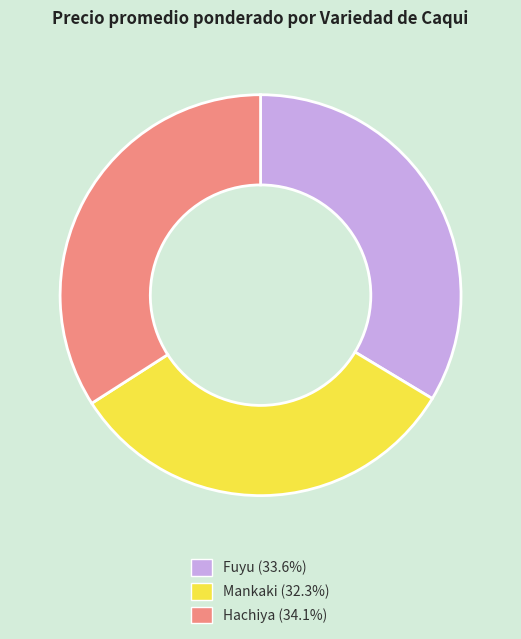

Is it true that Mankaki is 32% of the pie?

True